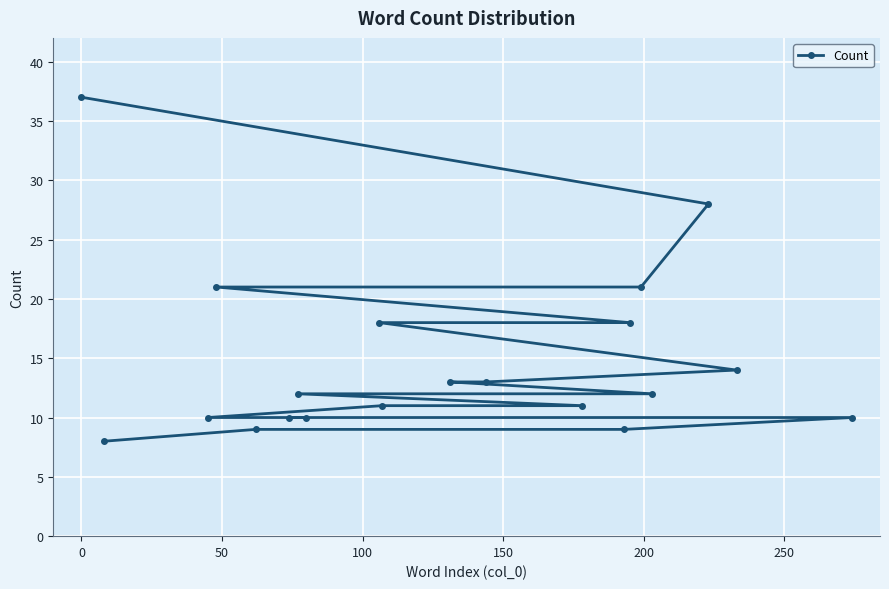

What is the sum of all values?

295